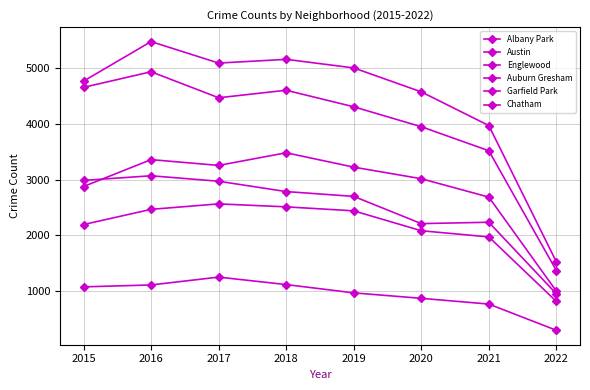

What is the sum of the Chatham values at 2015 and 2017?

4761